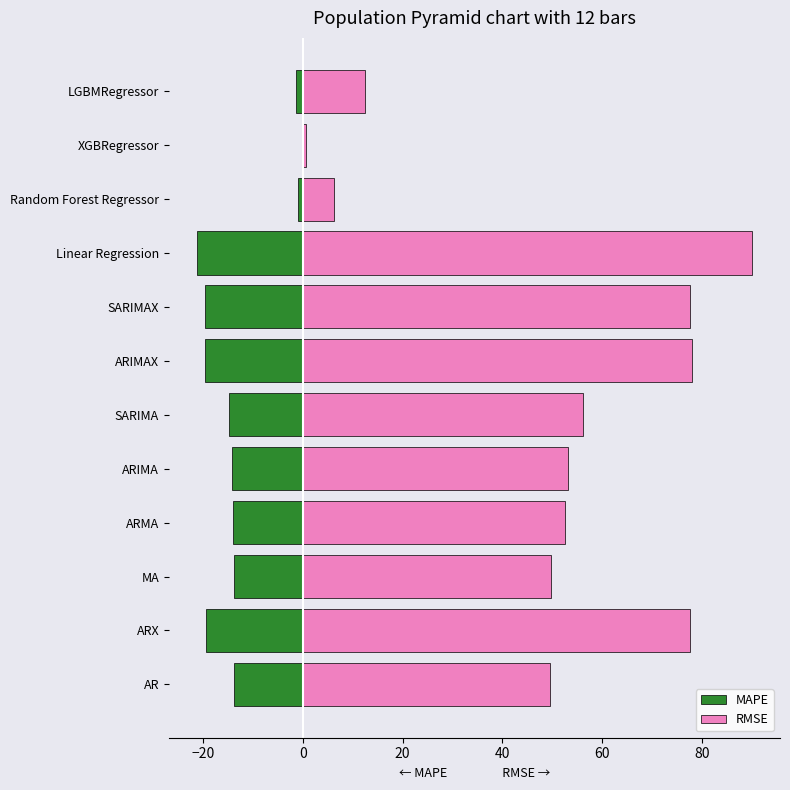

What is the maximum value shown in the chart?

90.1